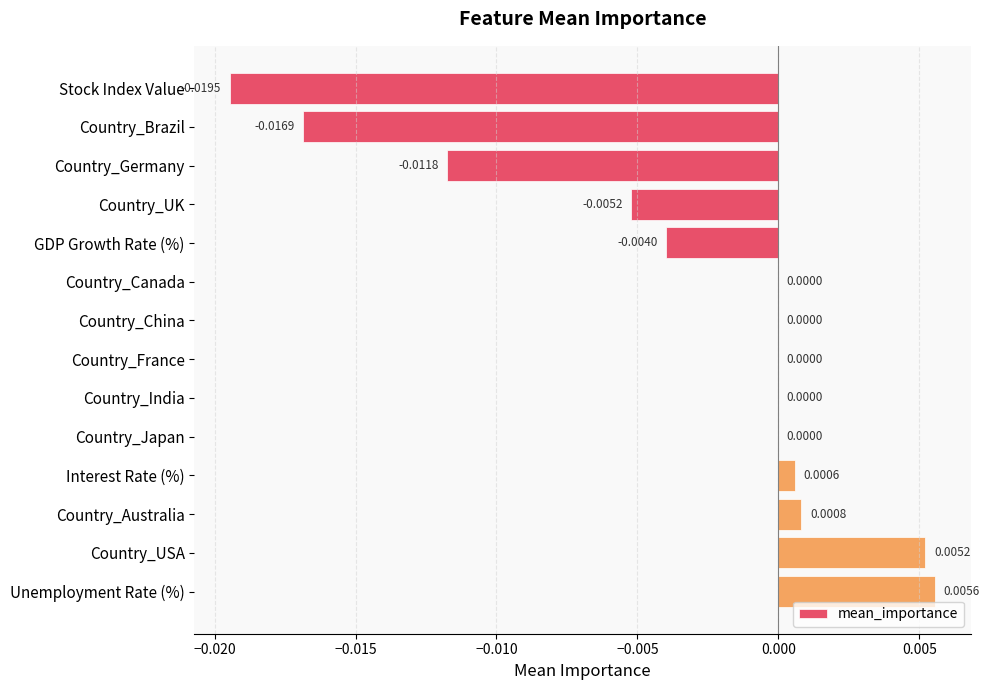

How many distinct data groups are displayed?

1